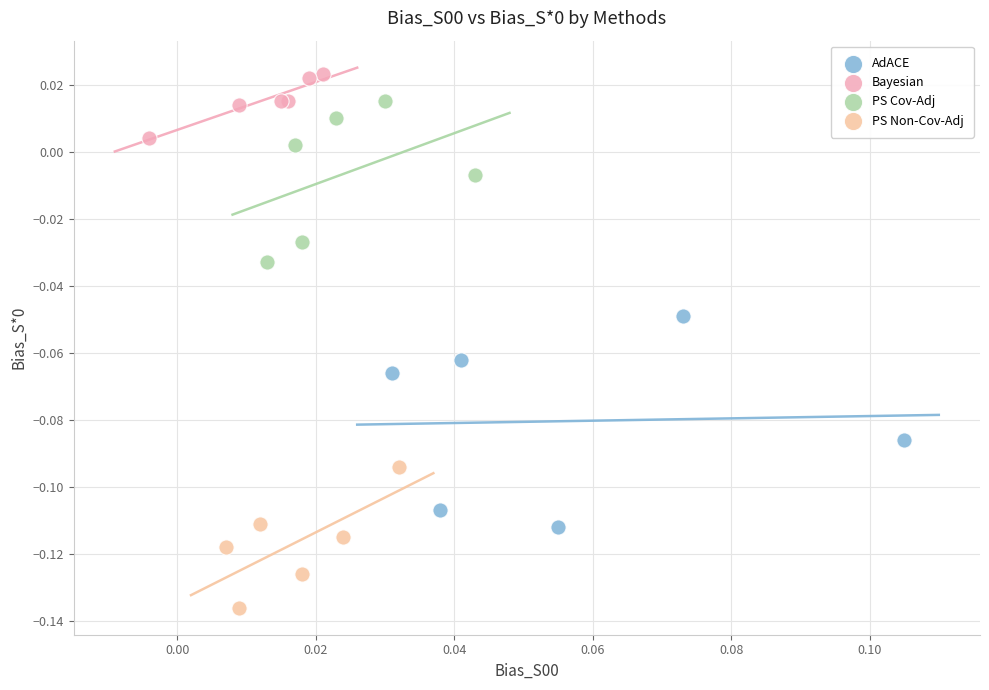

Which series reaches the minimum Y coordinate?

PS Non-Cov-Adj